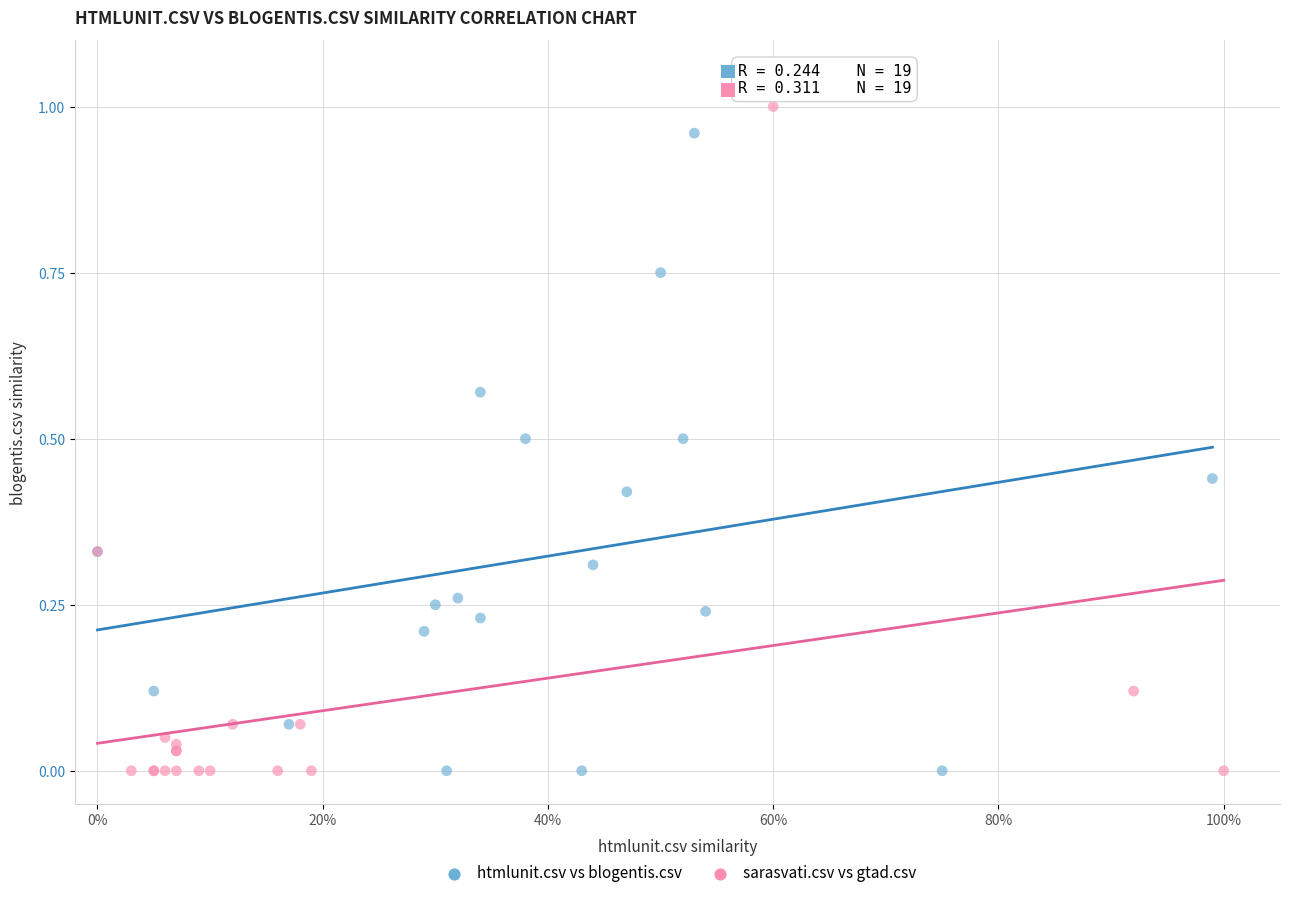

Which series contains the highest Y value?

sarasvati.csv vs gtad.csv